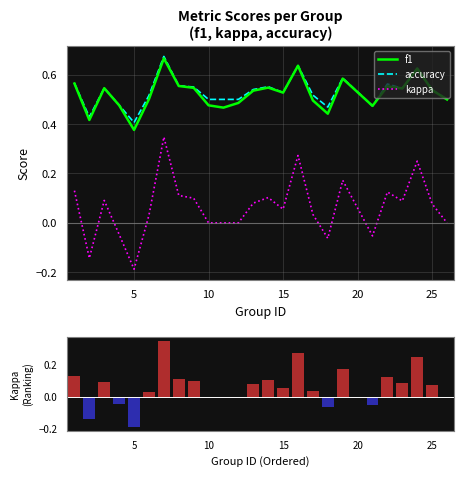

Rank the series at 10 from lowest to highest value.

kappa, kappa (ranking metric), f1, accuracy